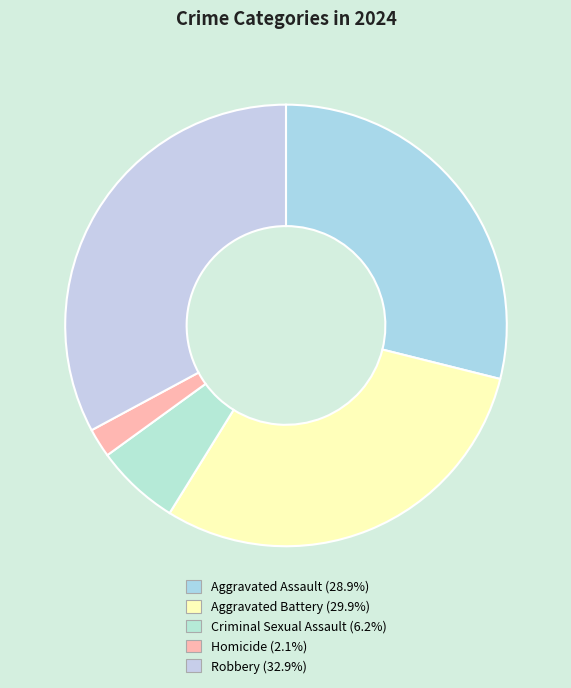

To the nearest percent, what portion does Homicide represent?

2%